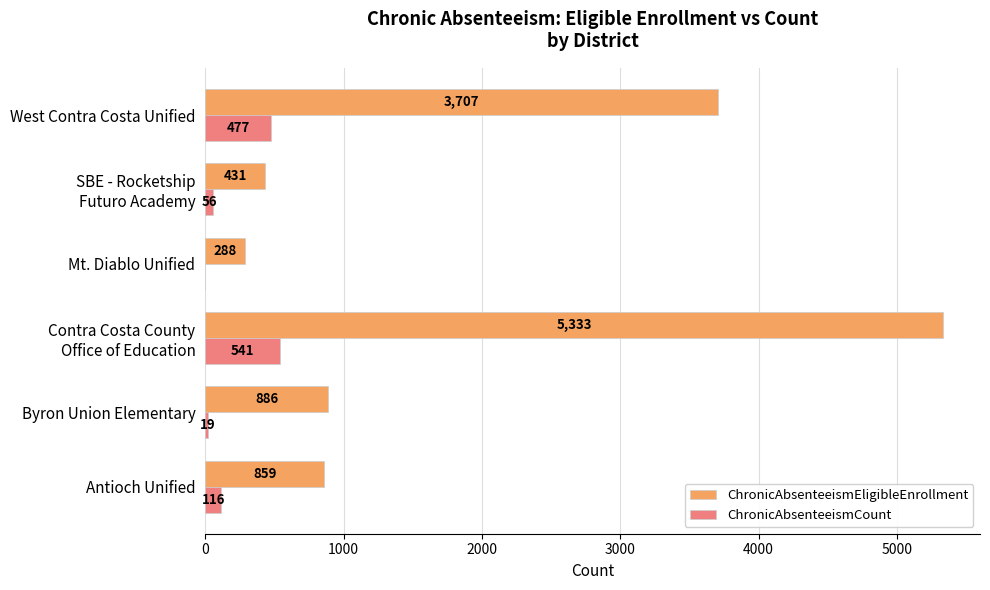

How many values in ChronicAbsenteeismCount are above zero?

5